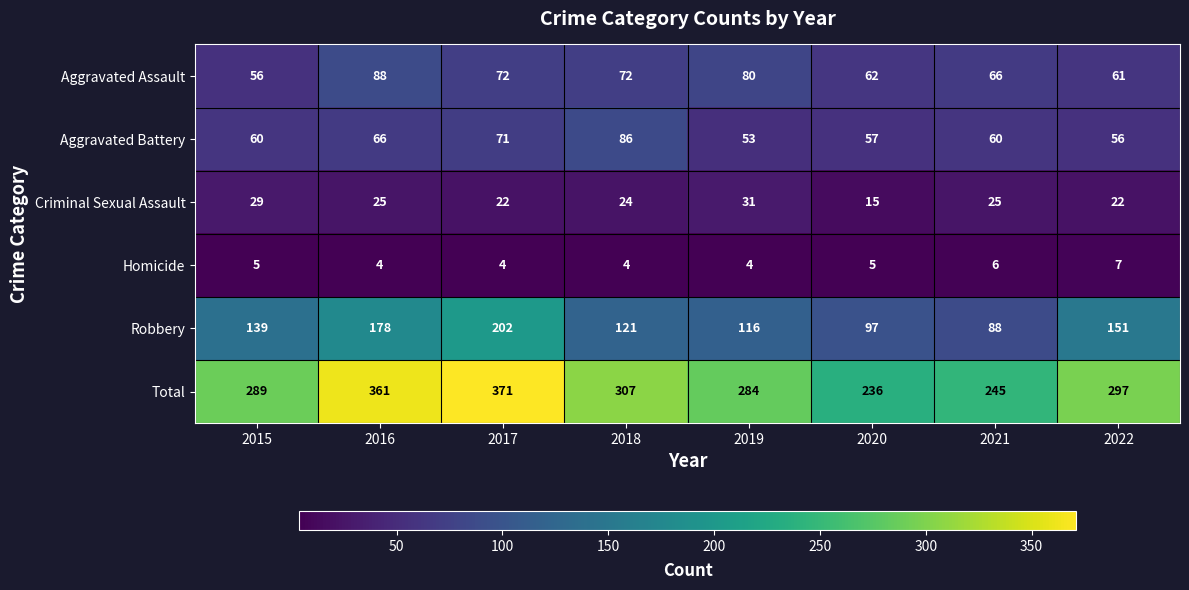

What is the average value of the Homicide series?

5